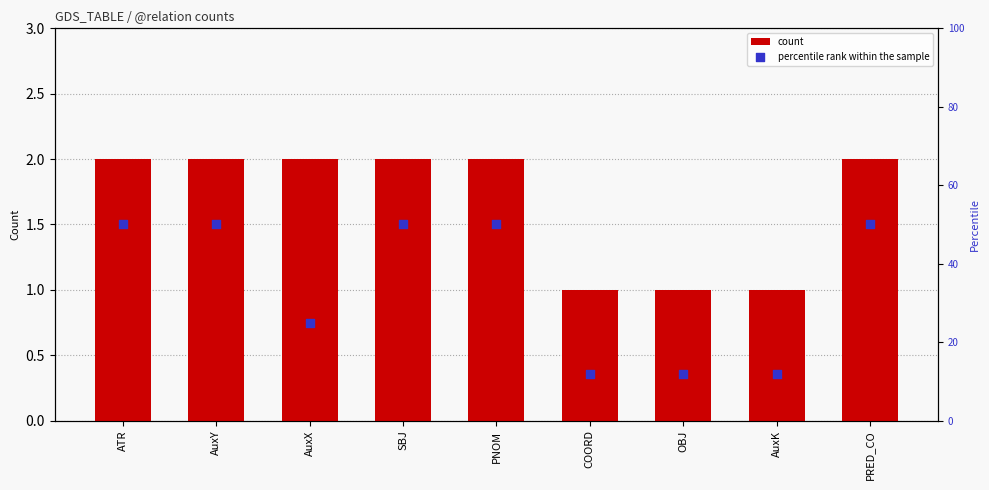

Is the value of count at SBJ greater than the value of percentile rank within the sample at AuxX?

No